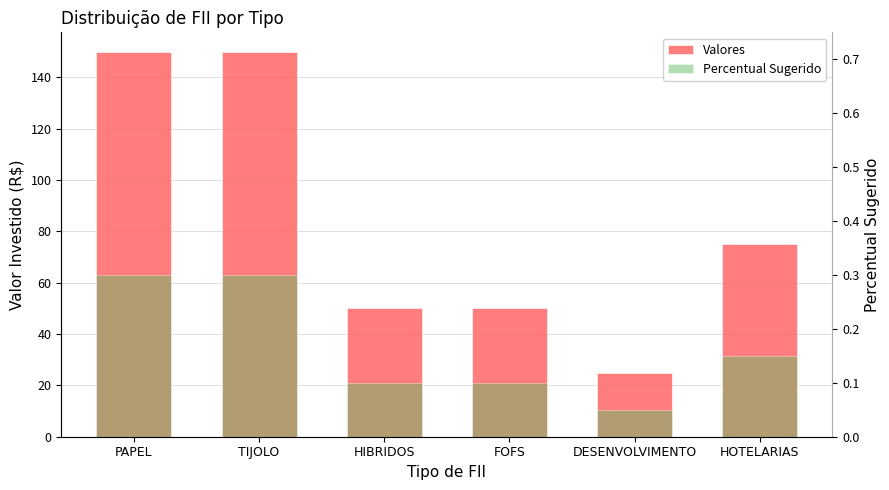

What is the minimum value for Valores?

25.0